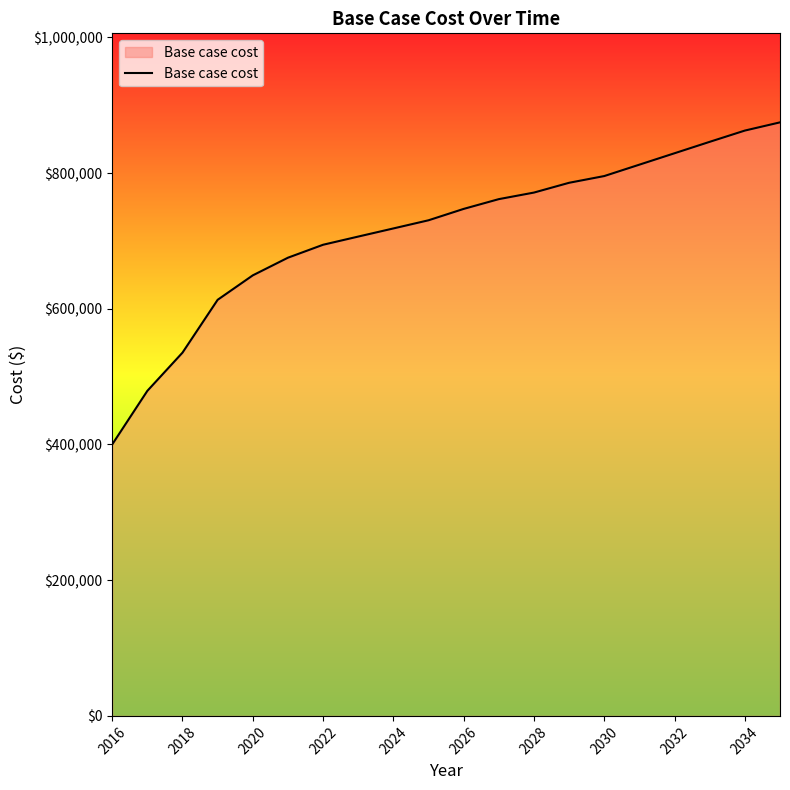

What is the difference between the maximum and minimum values?

474639.2